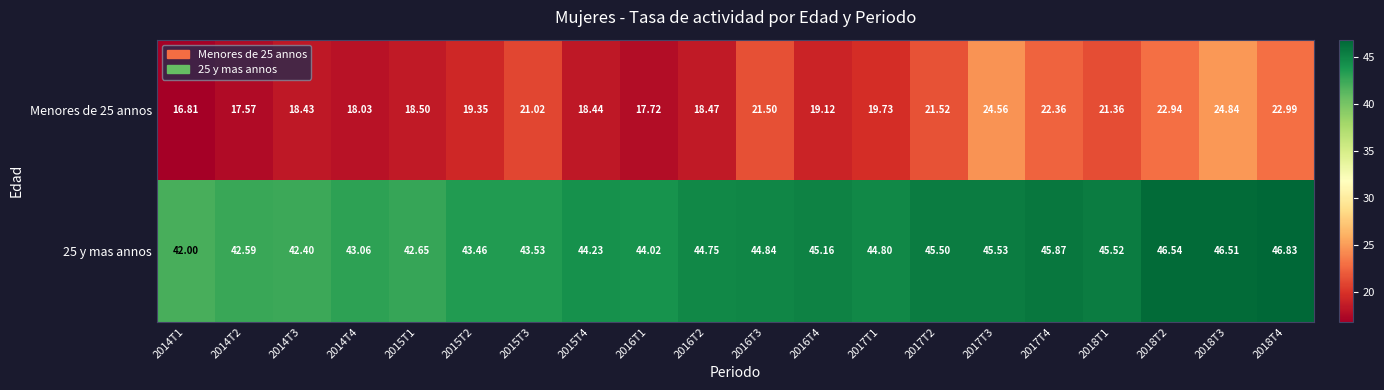

Is the value of Menores de 25 annos at 2014T2 greater than the value of 25 y mas annos at 2015T4?

No